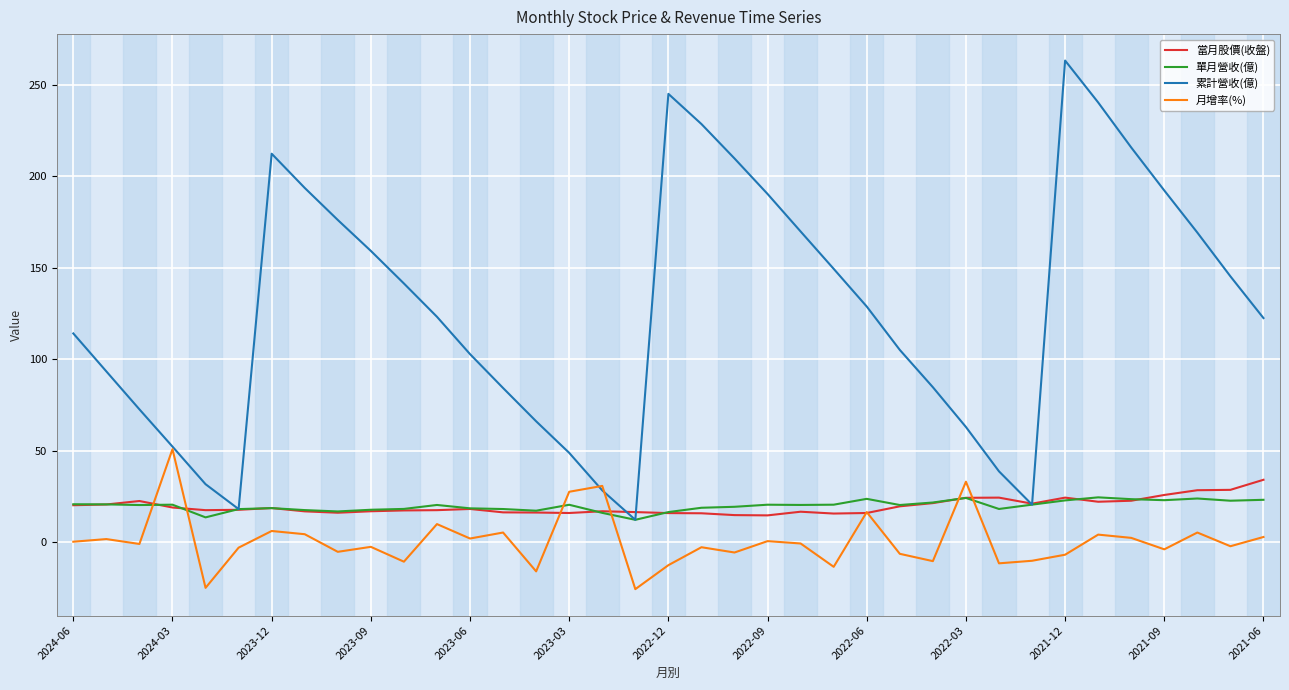

Is this an area chart (filled region under the line)?

No